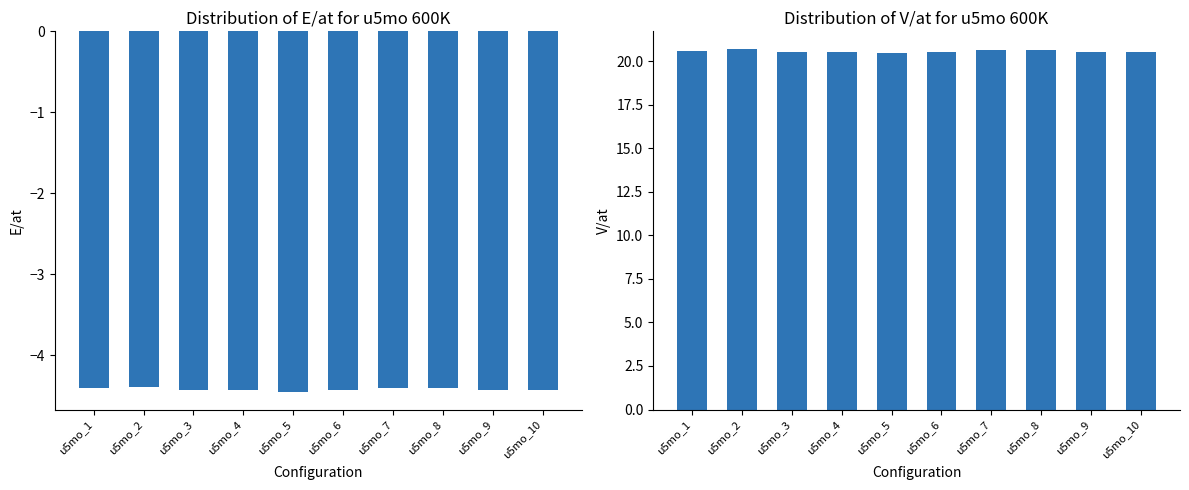

True or false: E/at has a value of -2.7 at u5mo_10.

False